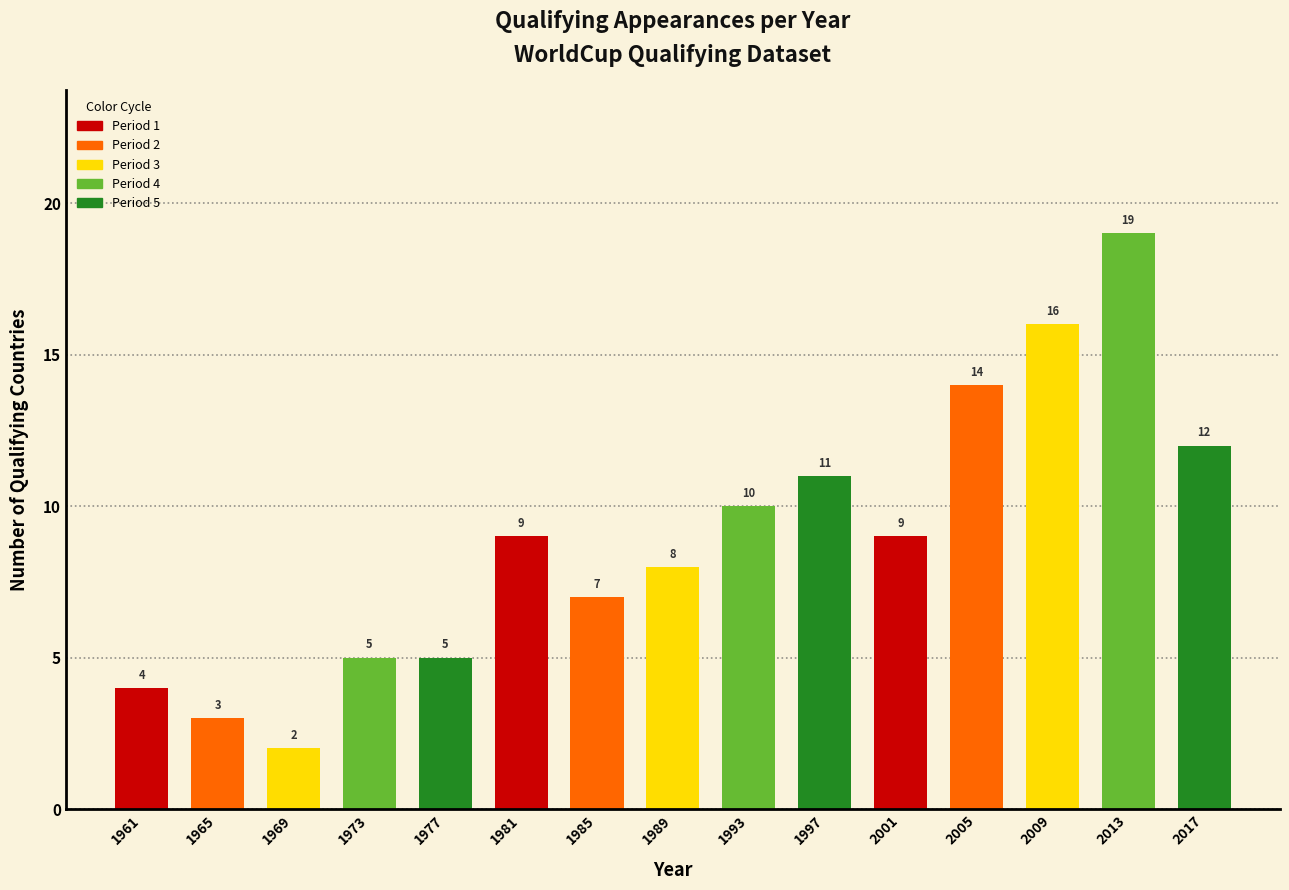

Reading right to left, list all the values displayed in this chart.

12	19	16	14	9	11	10	8	7	9	5	5	2	3	4